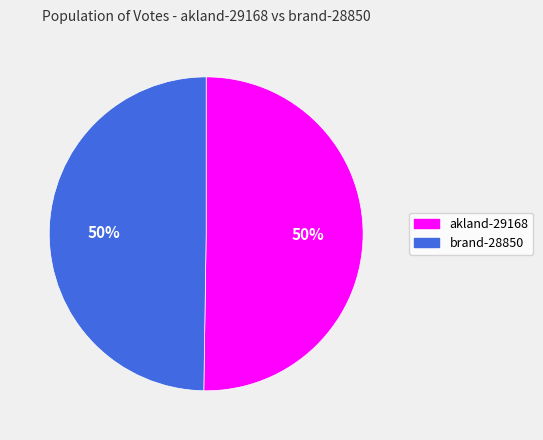

Do brand-28850 and akland-29168 together represent more than half of the pie?

Yes